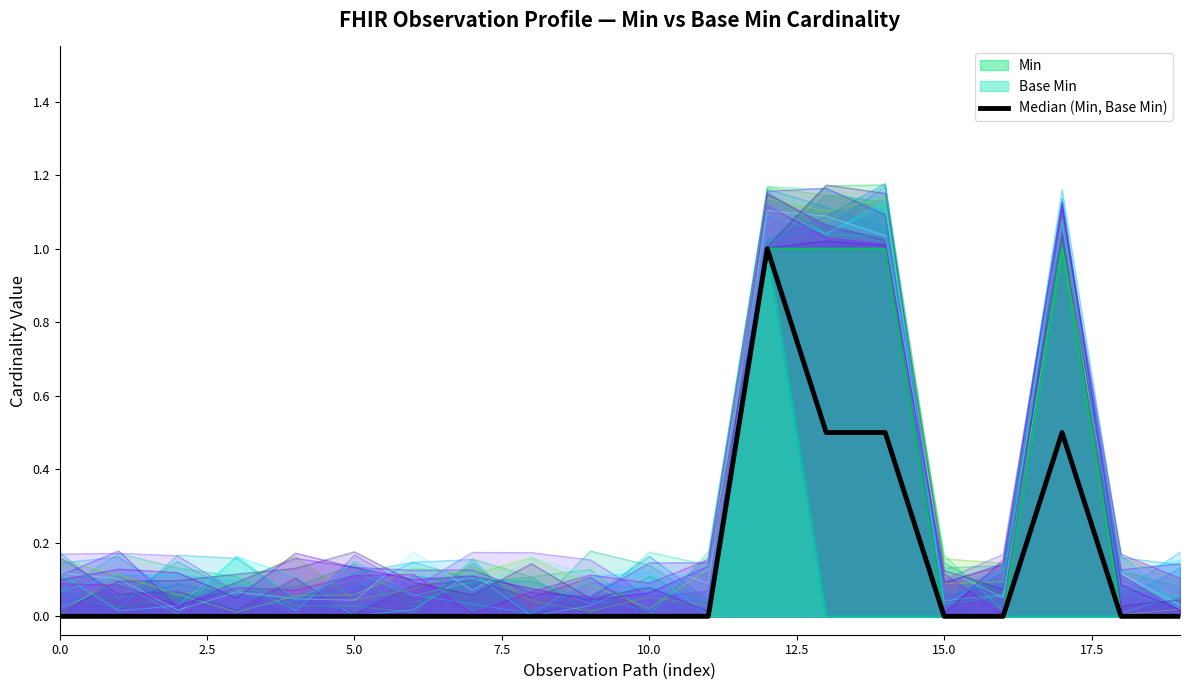

The chart shows a value of 0.0 at 9. True or false?

True